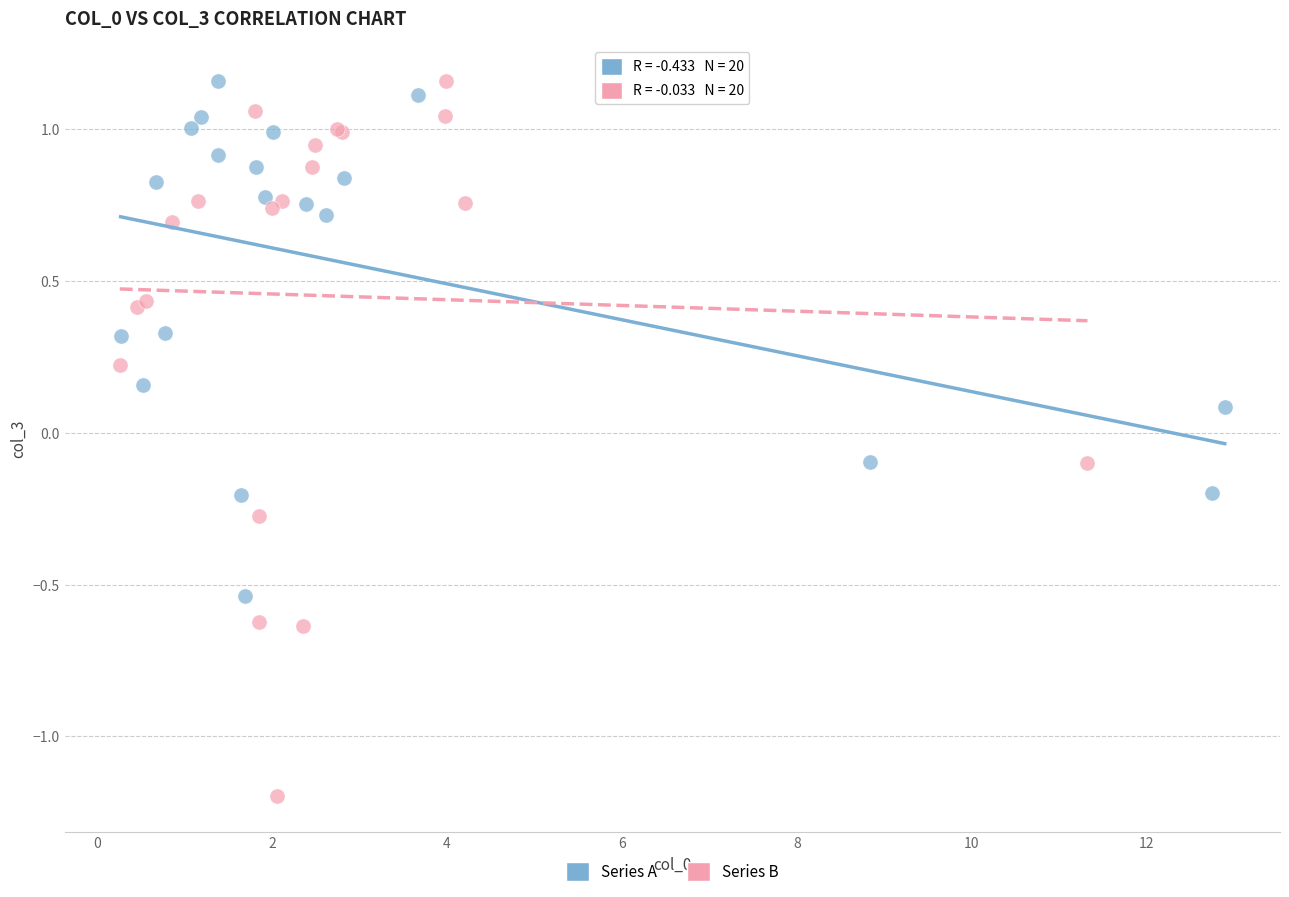

Which series has the widest spread of Y values?

Series B